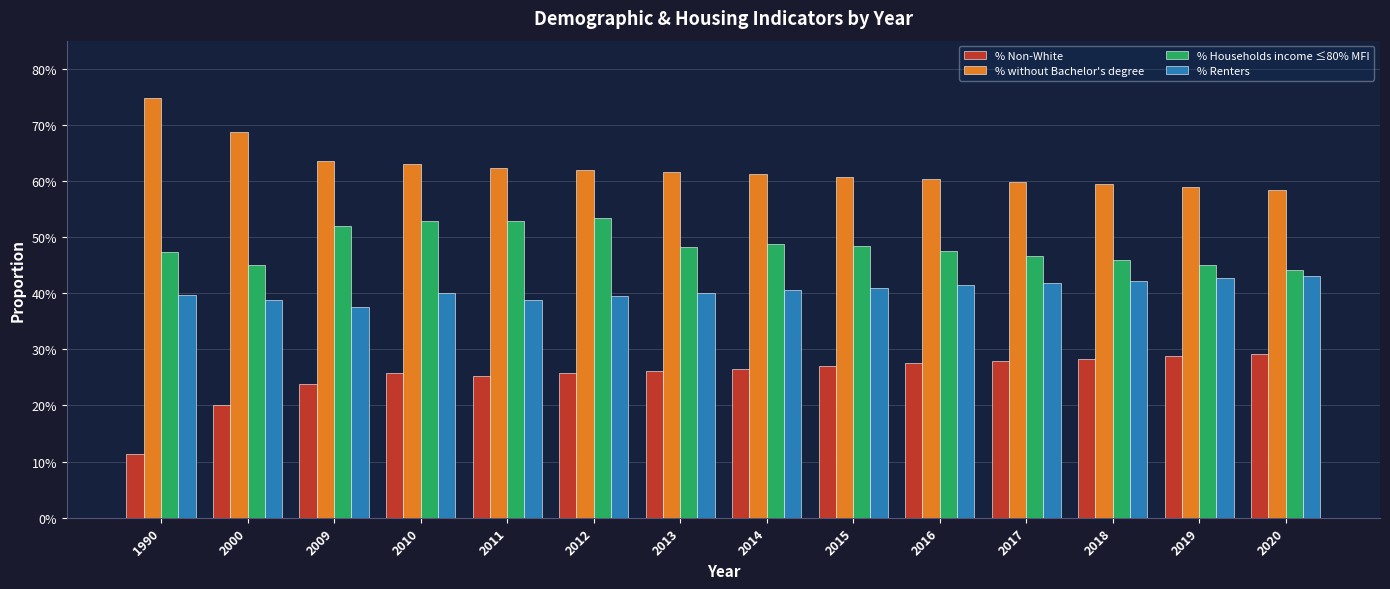

The value of % Renters at 2013 is 0.6. True or false?

False